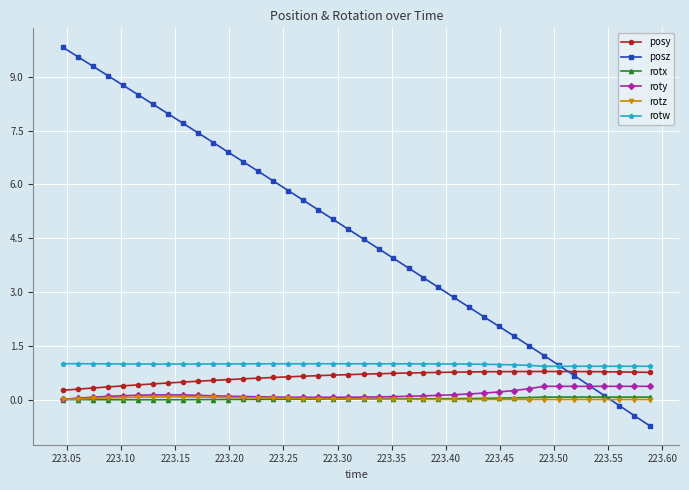

True or false: rotw and rotx cross at least once.

False